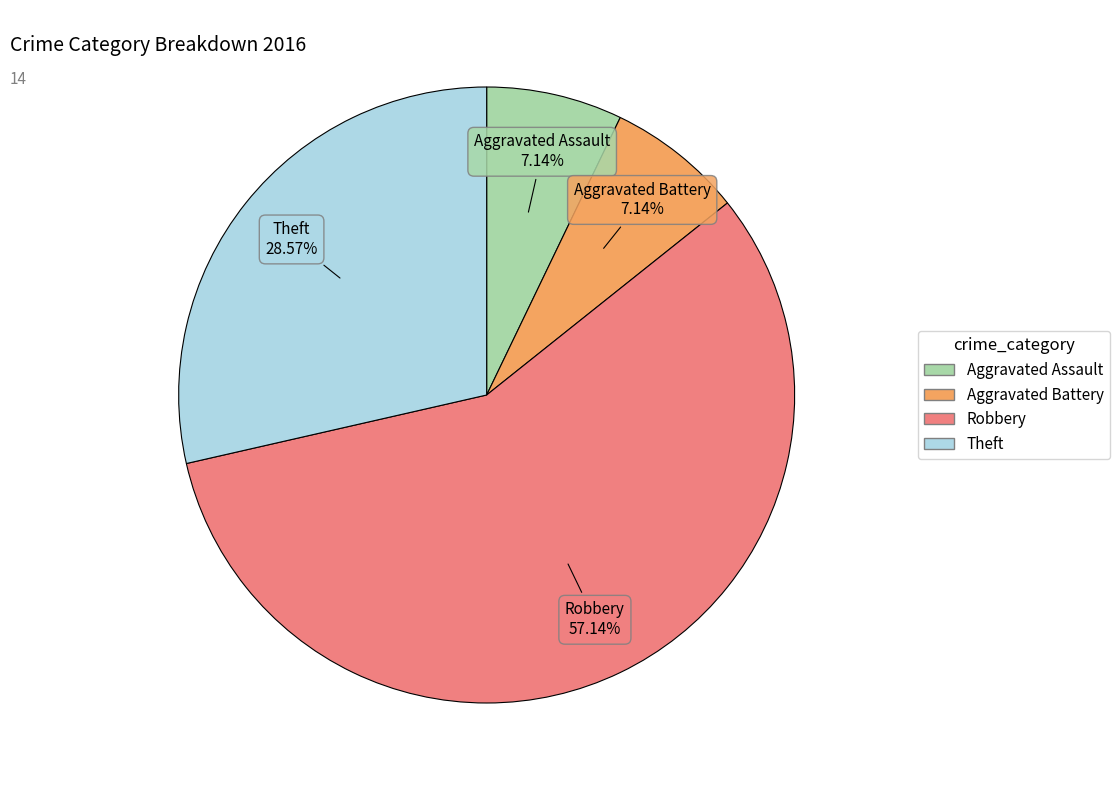

Is it true that Aggravated Assault is 17% of the pie?

False